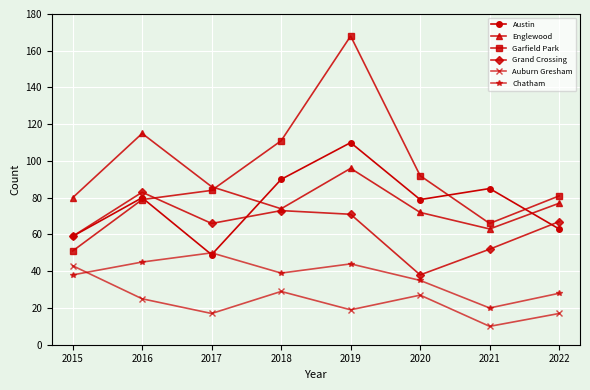

After their last crossing, which series has the higher values: Austin or Grand Crossing?

Grand Crossing